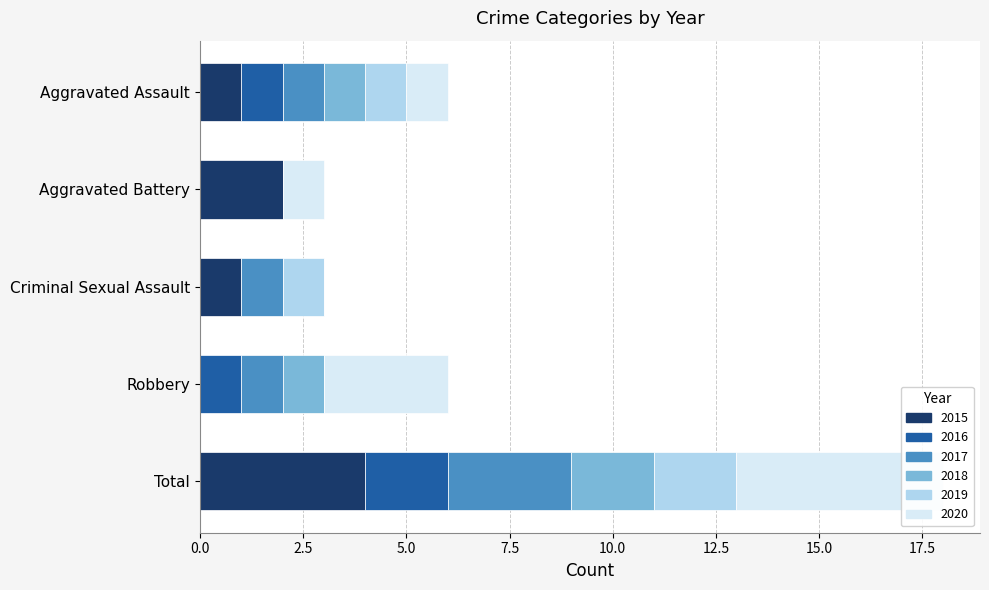

What are all the series names shown in the legend?

2015, 2016, 2017, 2018, 2019, 2020